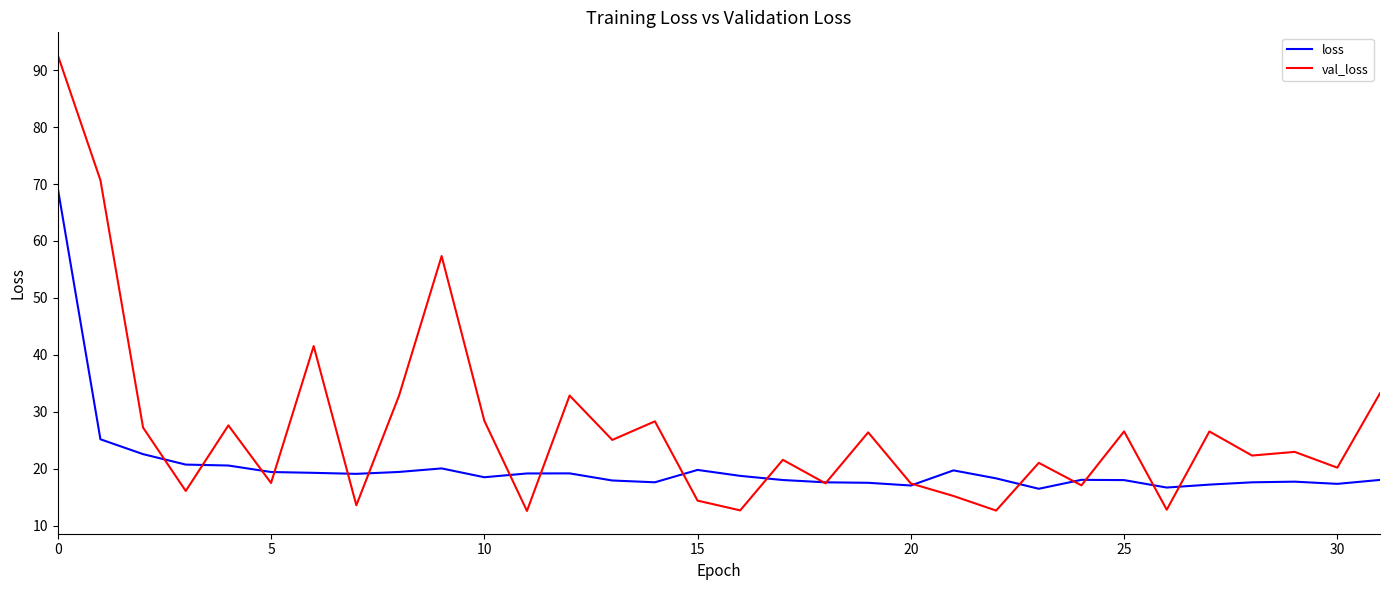

Which series has the largest range (max minus min)?

val_loss